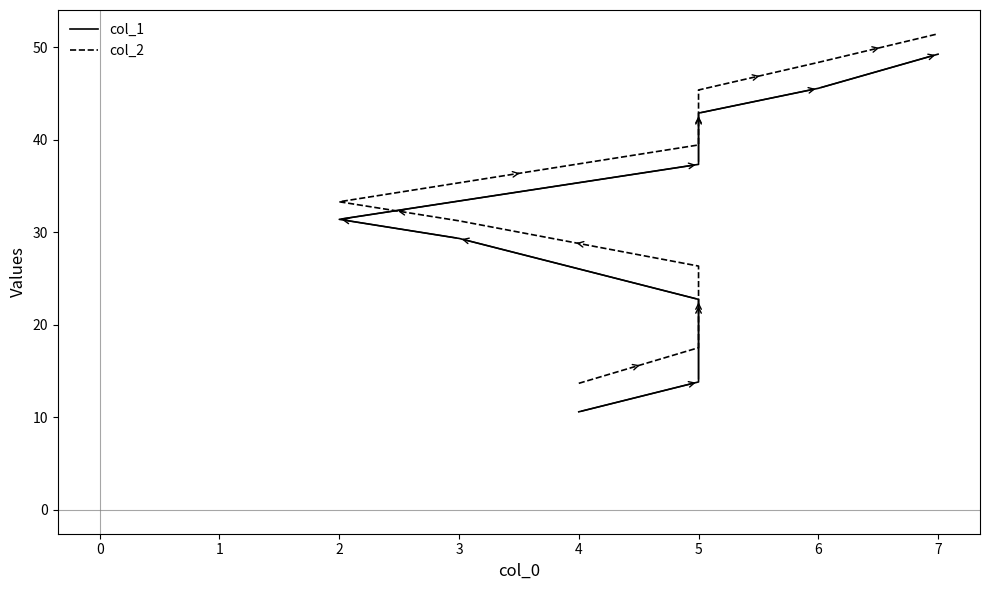

Rank the categories by col_2 value from lowest to highest.

4, 5, 5, 3, 2, 5, 5, 6, 7